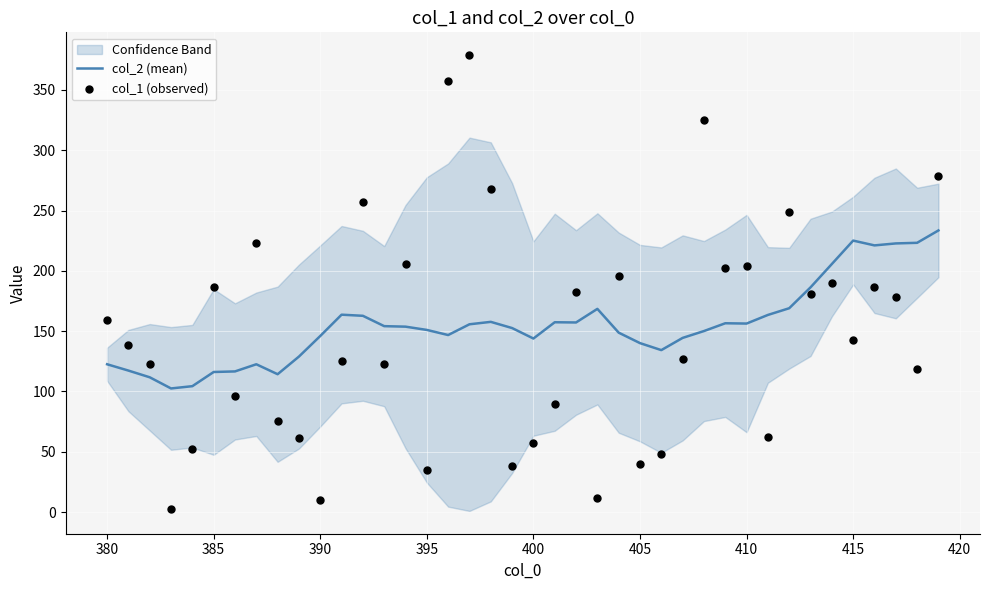

What is the highest value of the col_2 (mean) series?

233.5